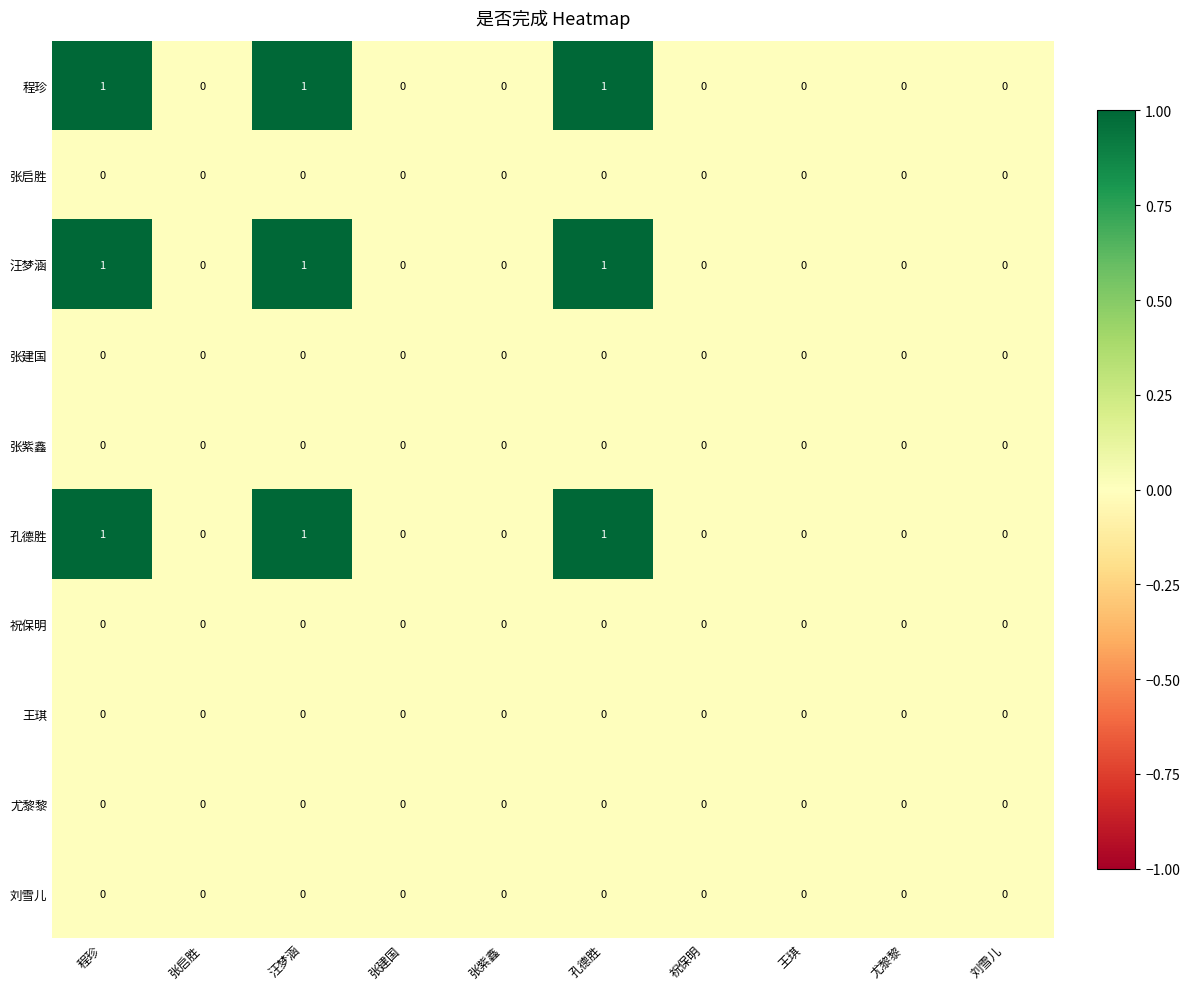

Is the value of 王琪 at 程珍 greater than the value of 程珍 at 孔德胜?

No